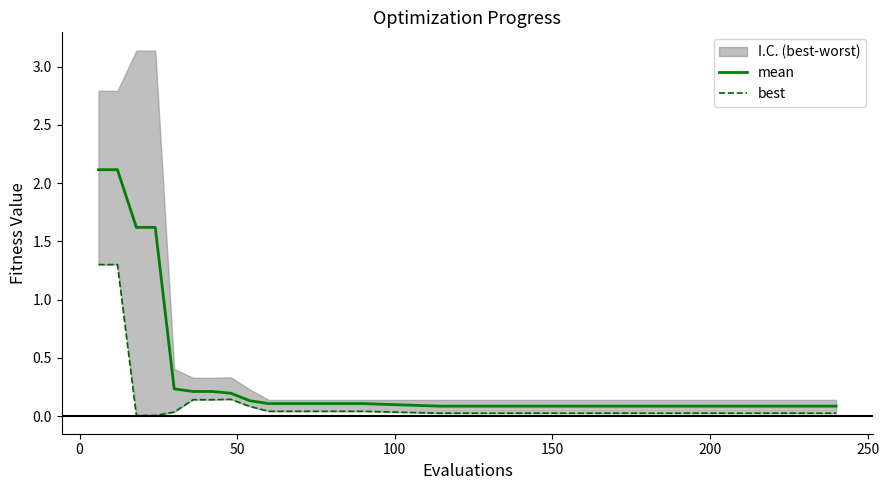

What is the minimum value for mean?

0.1